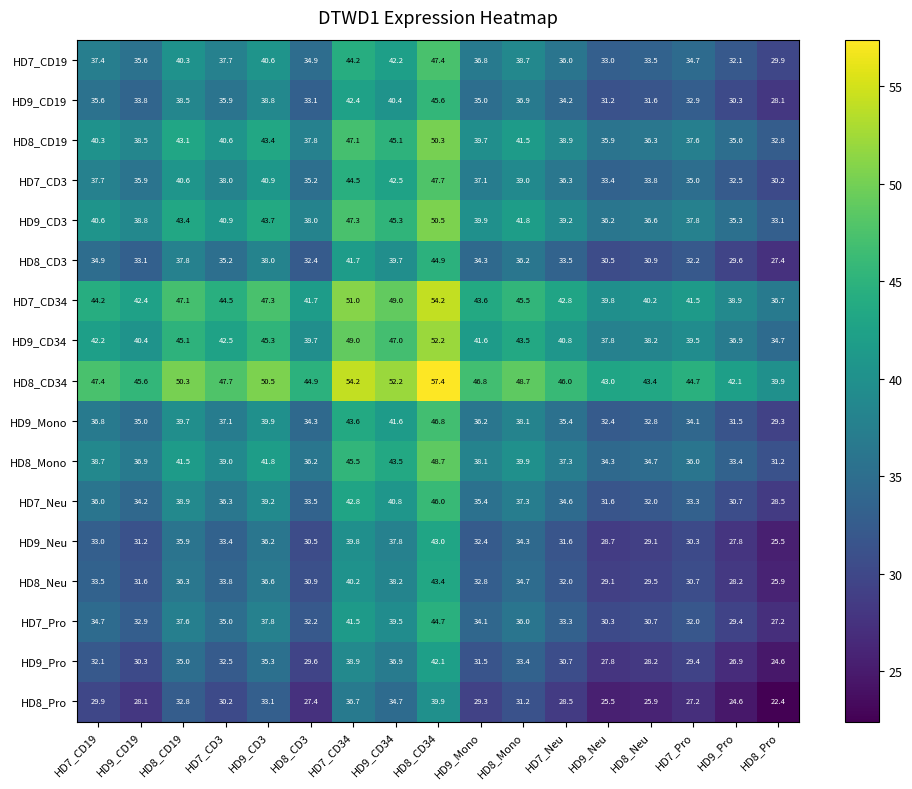

Which series has the largest total across all categories?

HD8_CD34